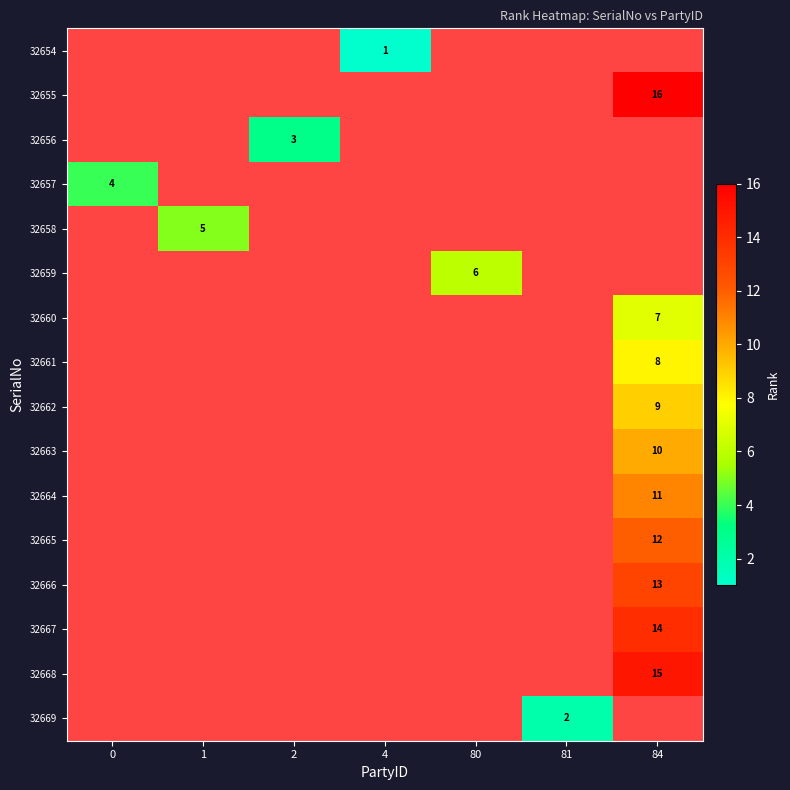

The value of 32661 at 84 is 2. True or false?

False